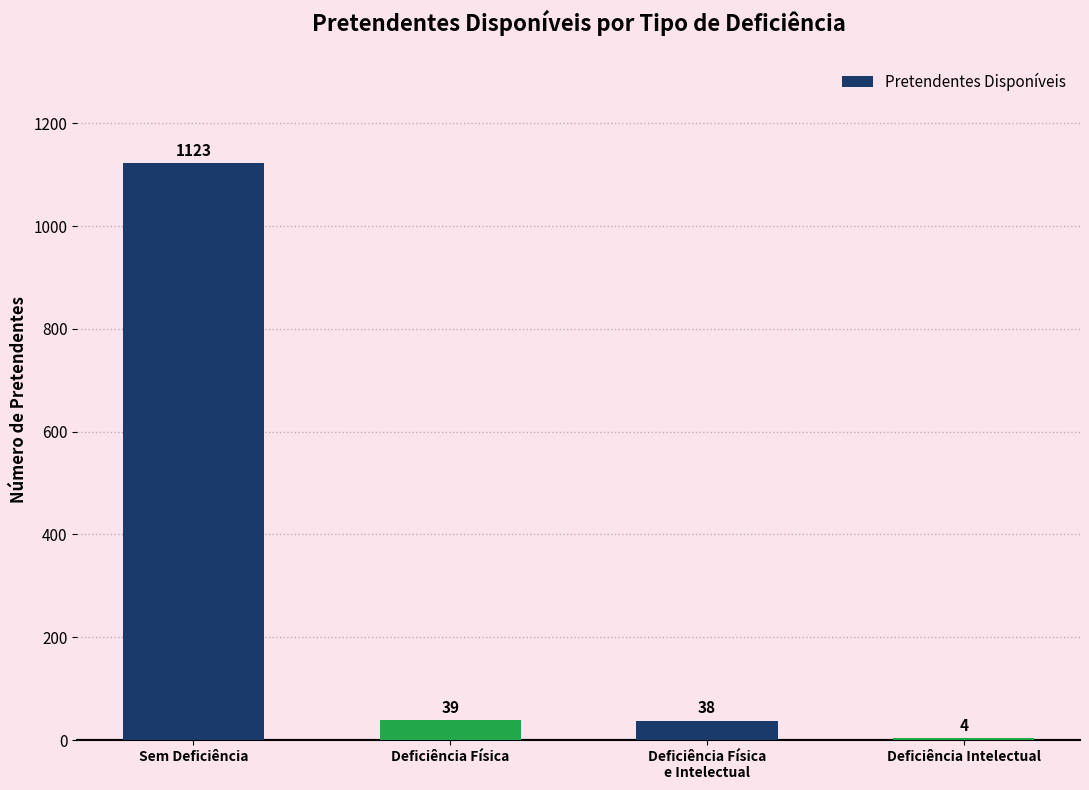

List the labels in order of value, smallest first.

Deficiência Intelectual, Deficiência Física
e Intelectual, Deficiência Física, Sem Deficiência